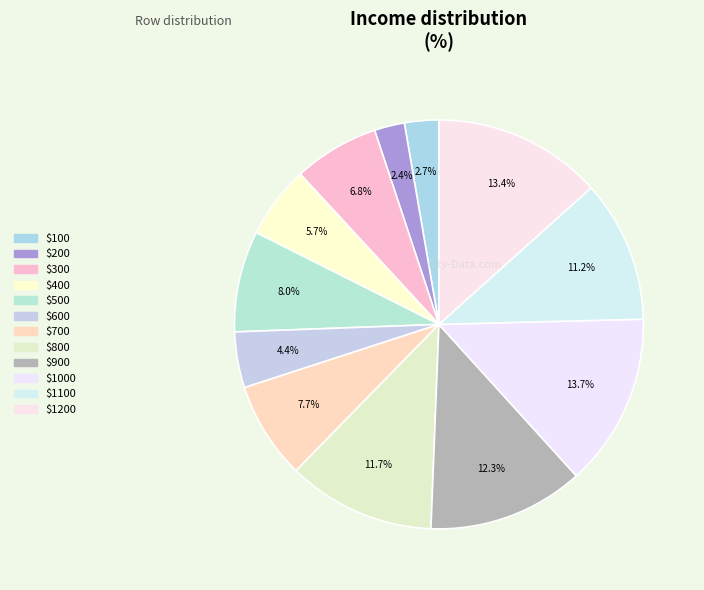

How many segments does this pie chart have?

12